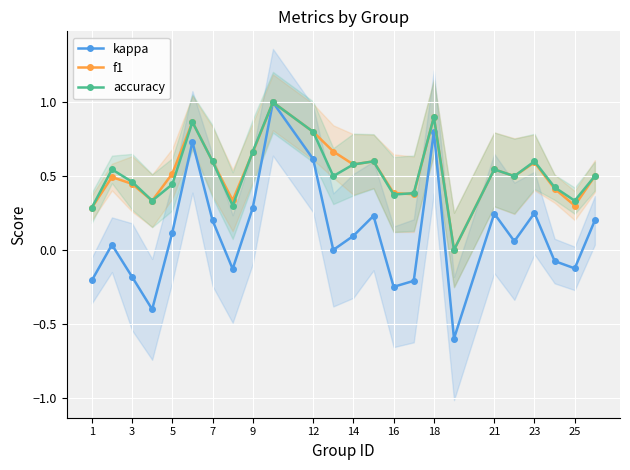

Rank the series by their maximum value, from lowest to highest.

kappa, f1, accuracy